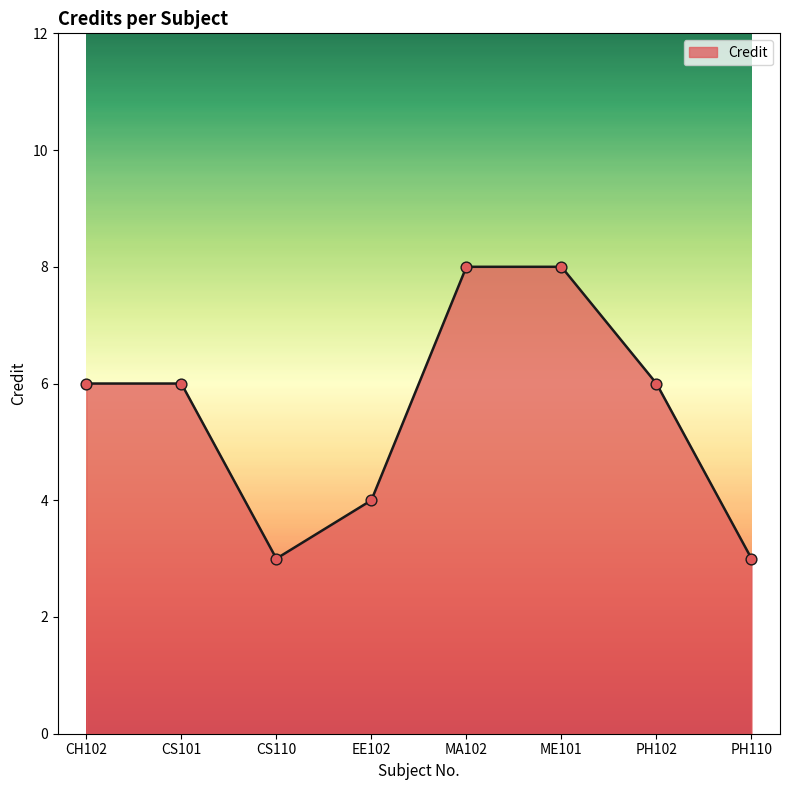

Between PH110 and CH102, which is larger?

CH102